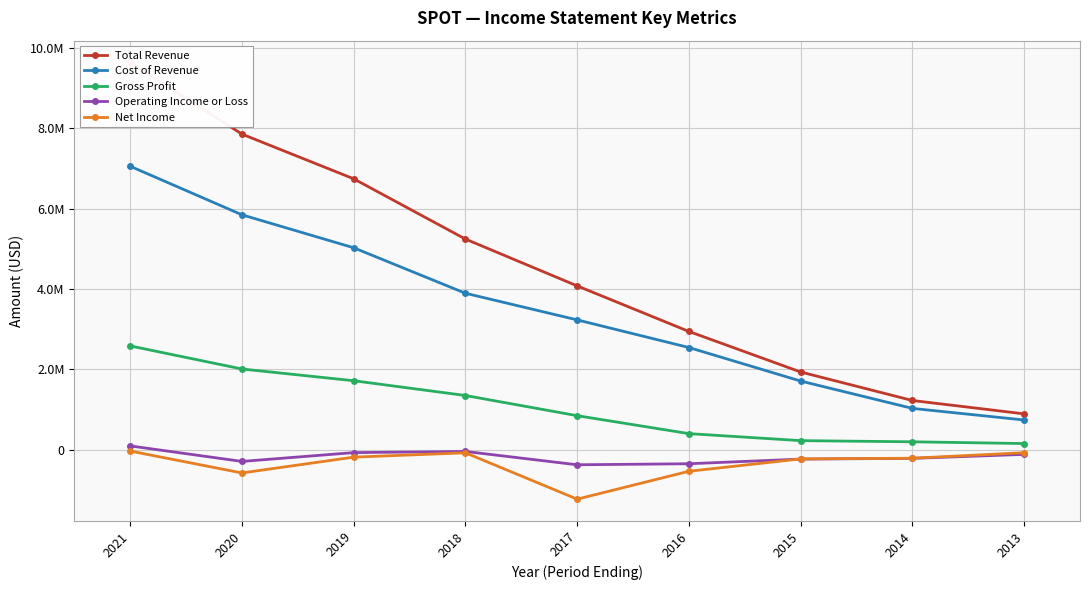

Which category has the highest value in the Total Revenue series?

2021